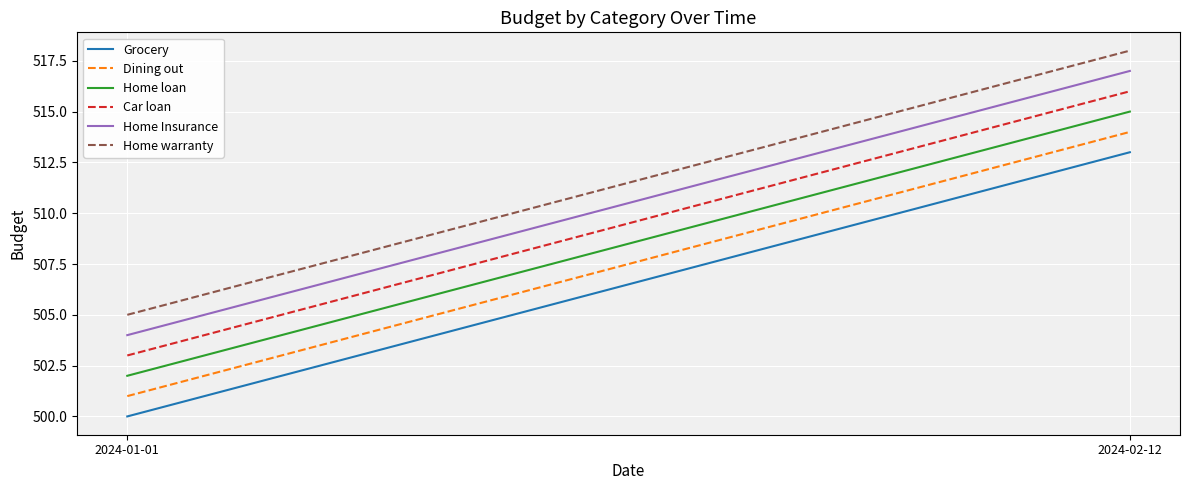

Count the number of categories in the chart.

2